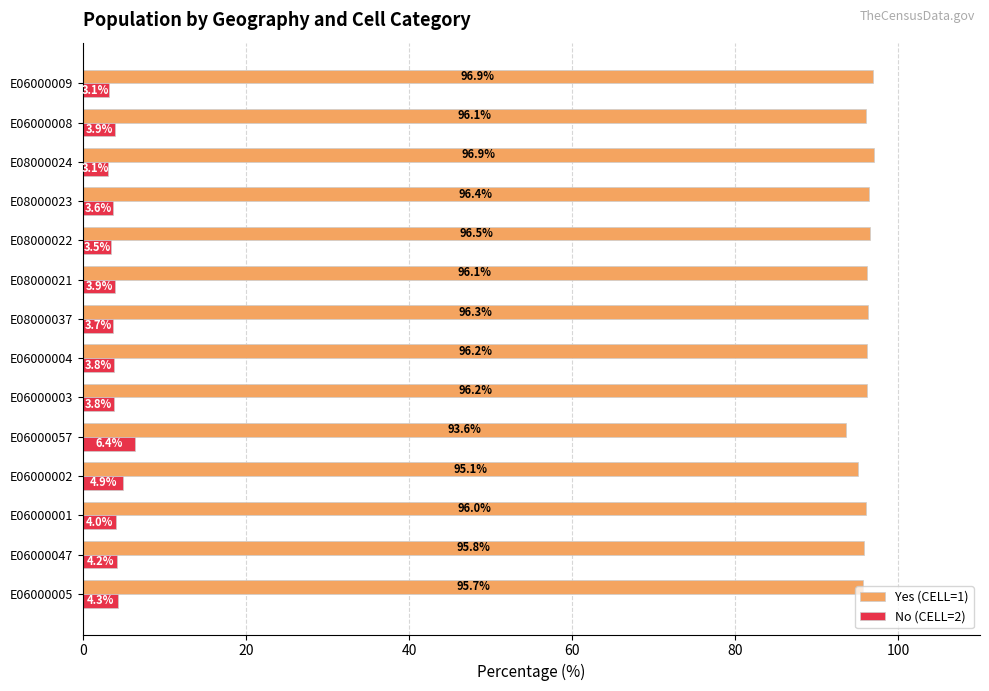

The value of Yes (CELL=1) at E06000047 is 95.8. True or false?

True